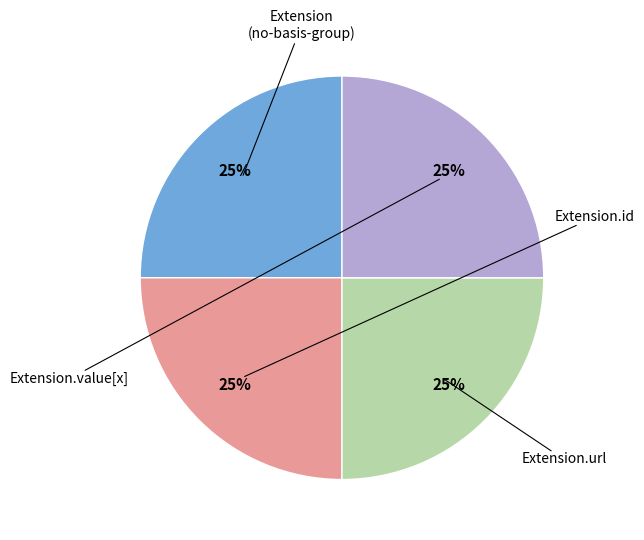

Is there a majority slice in this chart?

No